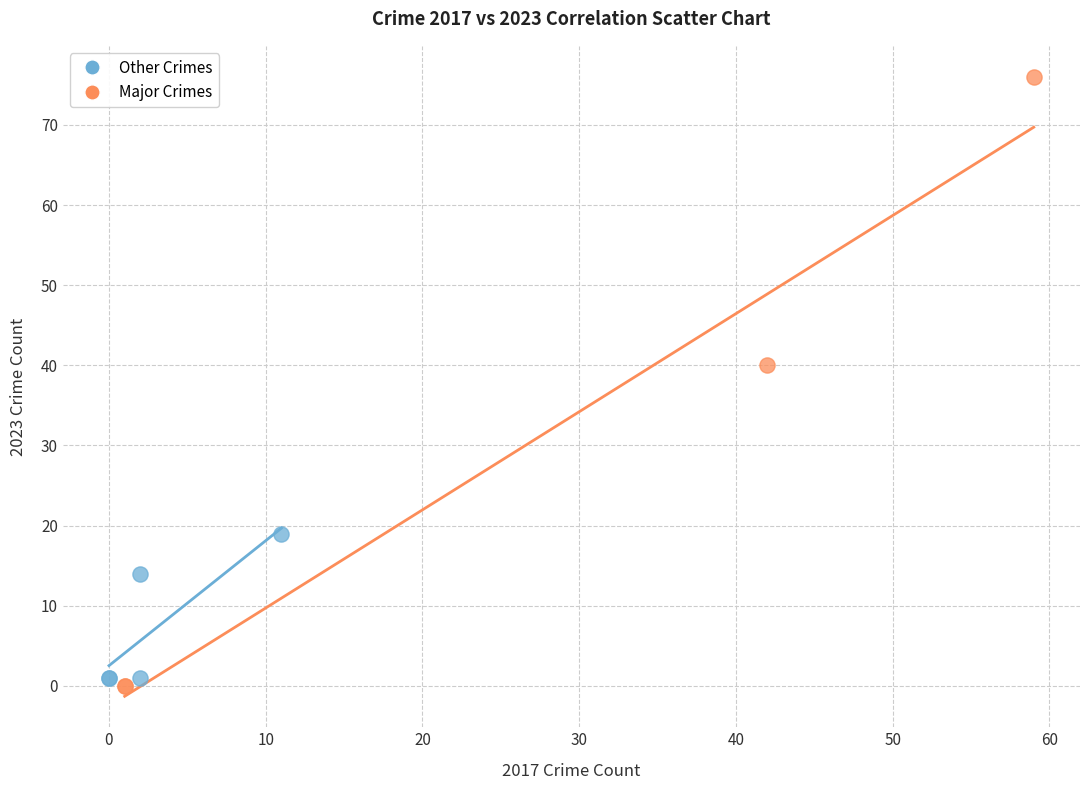

Which series has the largest Y range (max minus min)?

Major Crimes